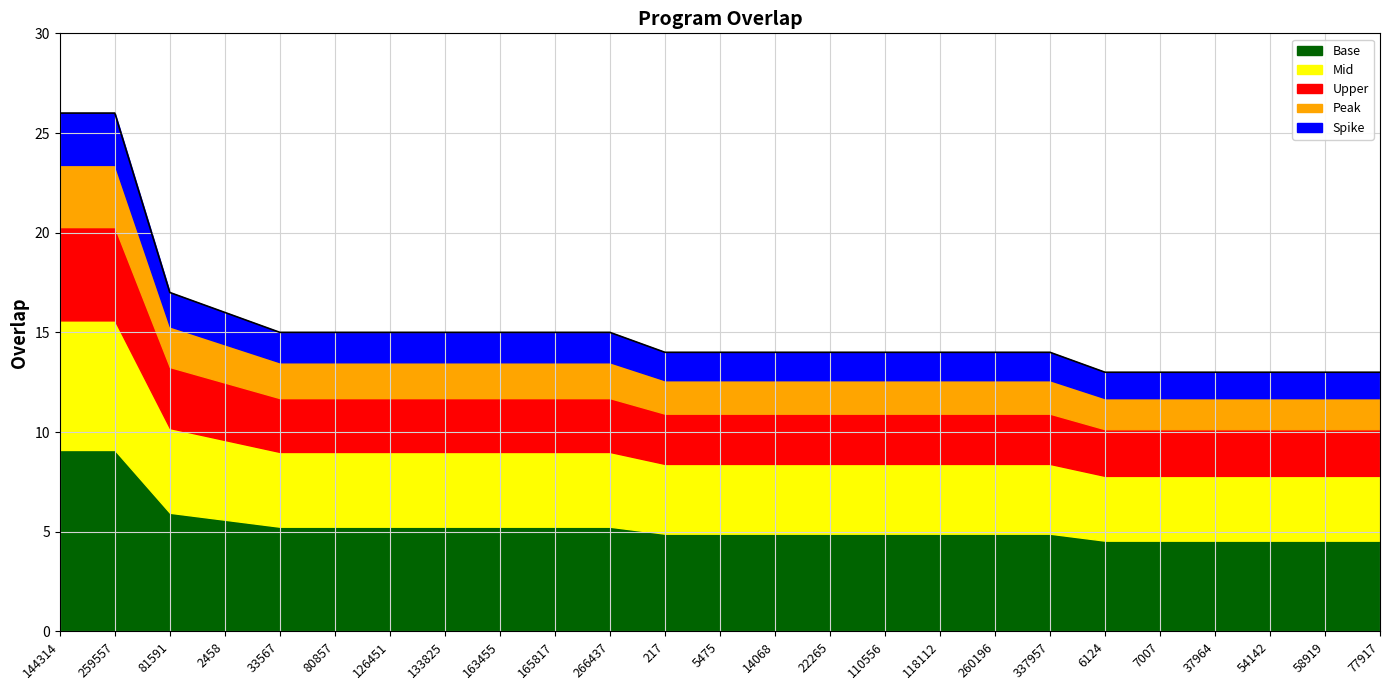

Rank the categories by value from highest to lowest.

144314, 259557, 81591, 2458, 33567, 80857, 126451, 133825, 163455, 165817, 266437, 217, 5475, 14068, 22265, 110556, 118112, 260196, 337957, 6124, 7007, 37964, 54142, 58919, 77917